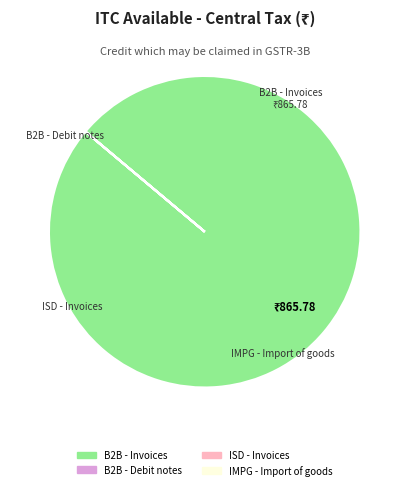

Does any single category account for the majority?

Yes